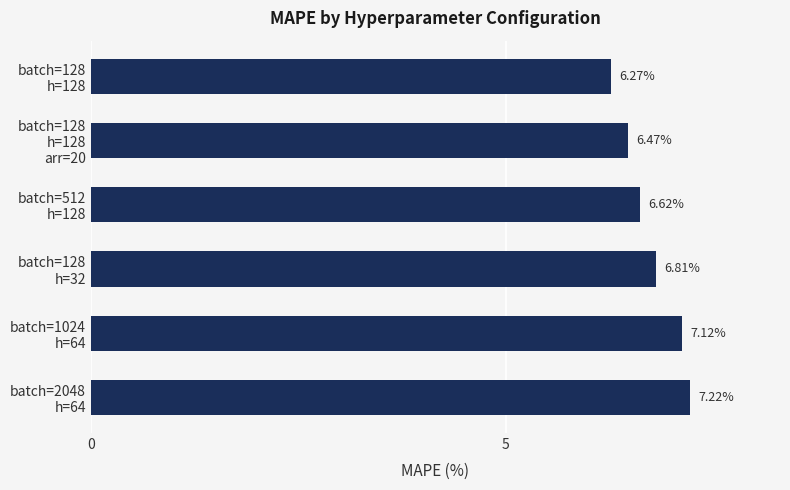

What is the maximum value shown in the chart?

7.2